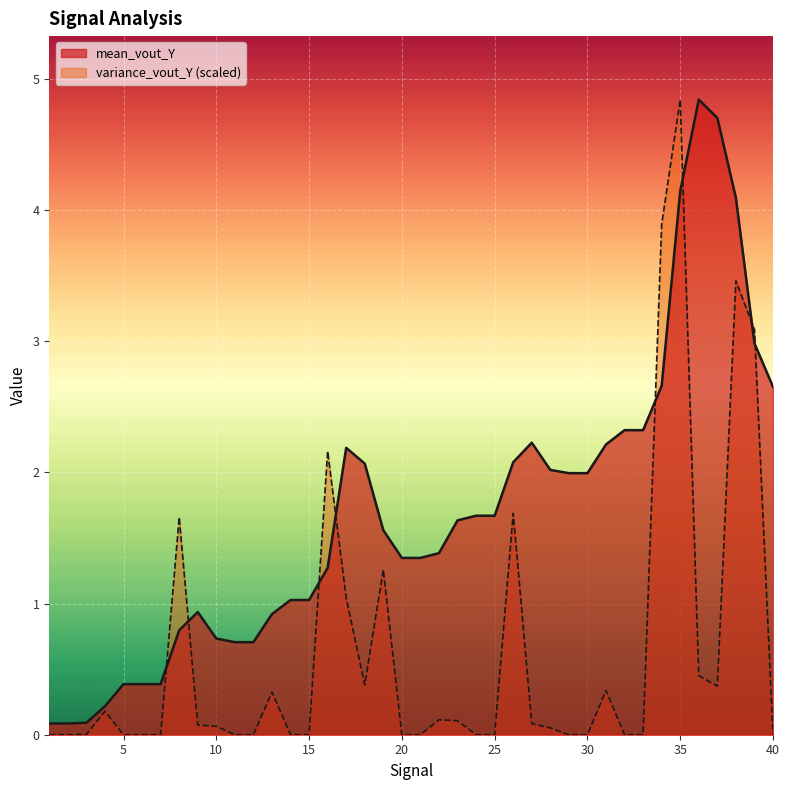

Rank the series by their average value, from highest to lowest.

mean_vout_Y, variance_vout_Y (scaled)